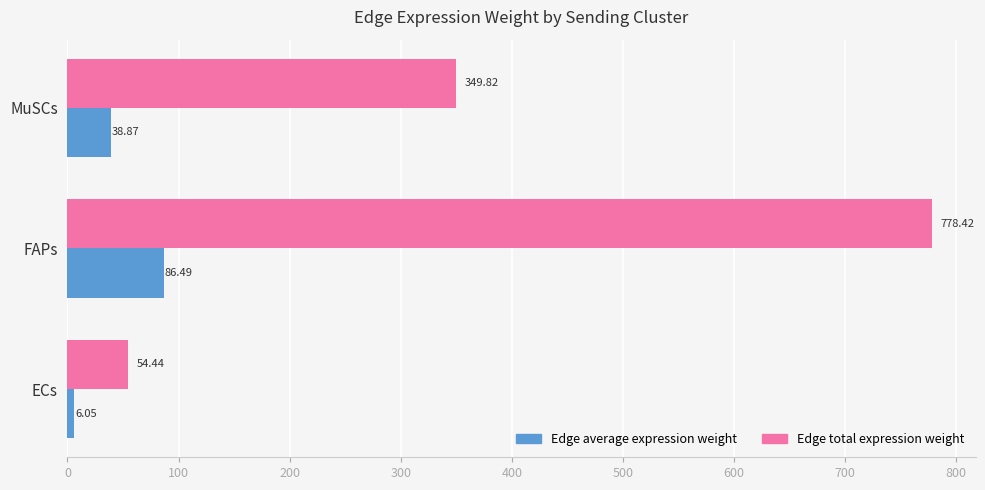

What is the spread (max minus min) of values at ECs?

48.4